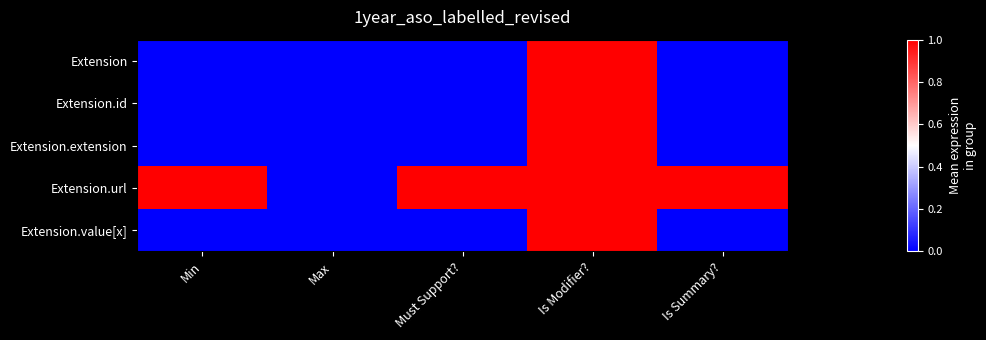

Reading right to left, transcribe all the data shown in this chart.

Extension: Is Summary?=0	Is Modifier?=1	Must Support?=0	Max=0	Min=0
Extension.id: Is Summary?=0	Is Modifier?=1	Must Support?=0	Max=0	Min=0
Extension.extension: Is Summary?=0	Is Modifier?=1	Must Support?=0	Max=0	Min=0
Extension.url: Is Summary?=1	Is Modifier?=1	Must Support?=1	Max=0	Min=1
Extension.value[x]: Is Summary?=0	Is Modifier?=1	Must Support?=0	Max=0	Min=0